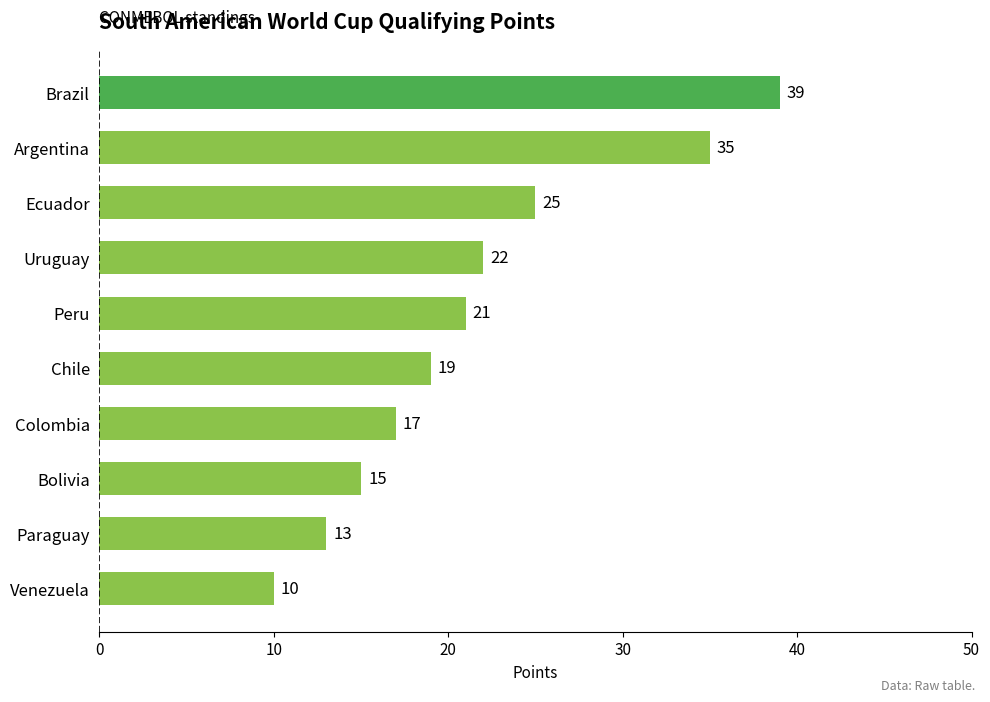

Rank the categories by value from lowest to highest.

Venezuela, Paraguay, Bolivia, Colombia, Chile, Peru, Uruguay, Ecuador, Argentina, Brazil